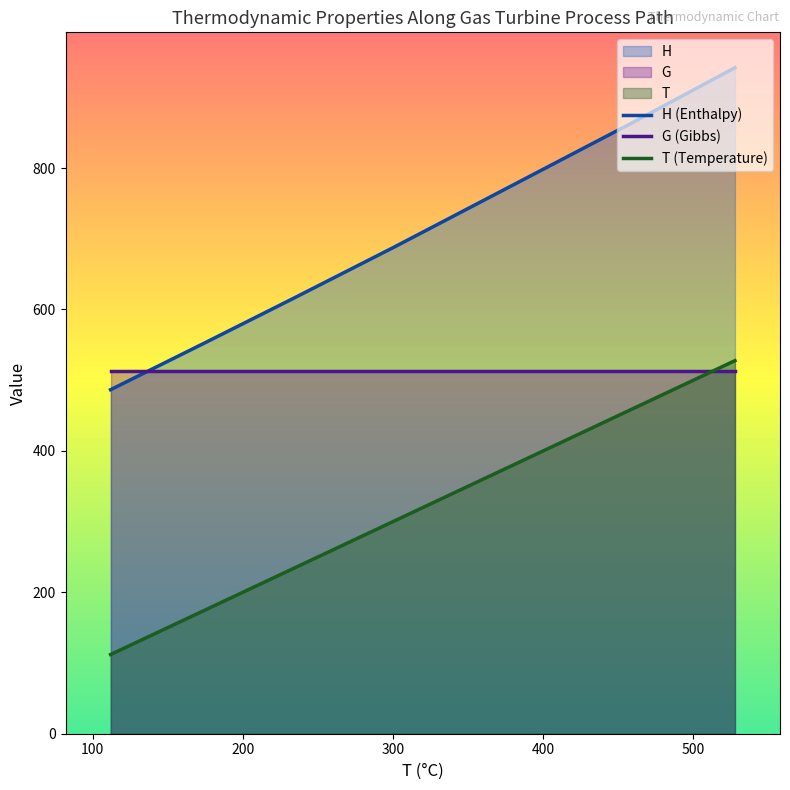

Does the chart have visible grid lines?

No